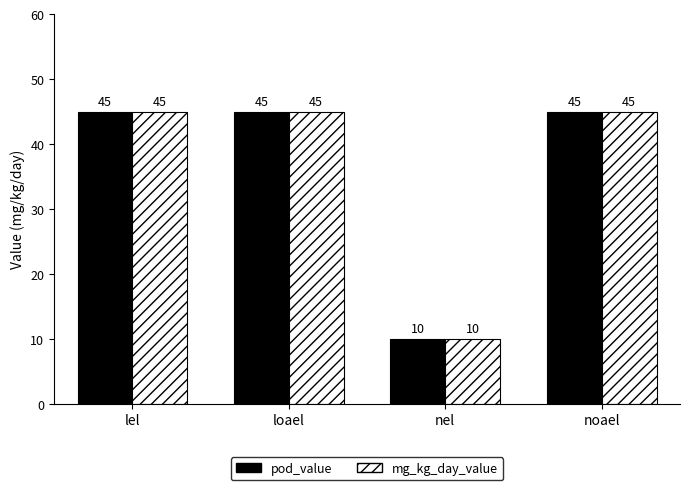

Reading left to right, list all the values displayed in this chart.

pod_value: 45	45	10	45
mg_kg_day_value: 45	45	10	45